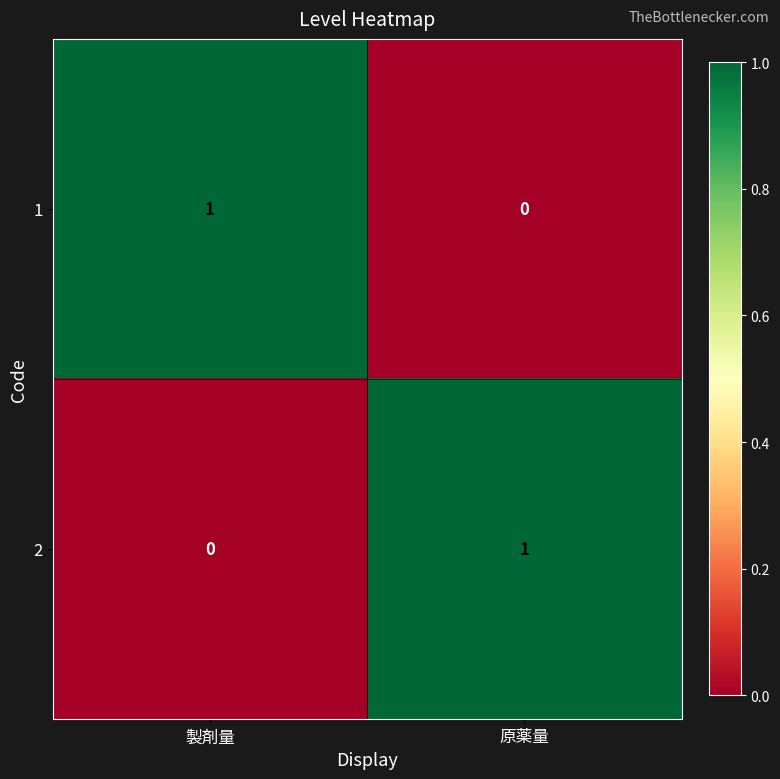

What is the total value across all series at 製剤量?

1